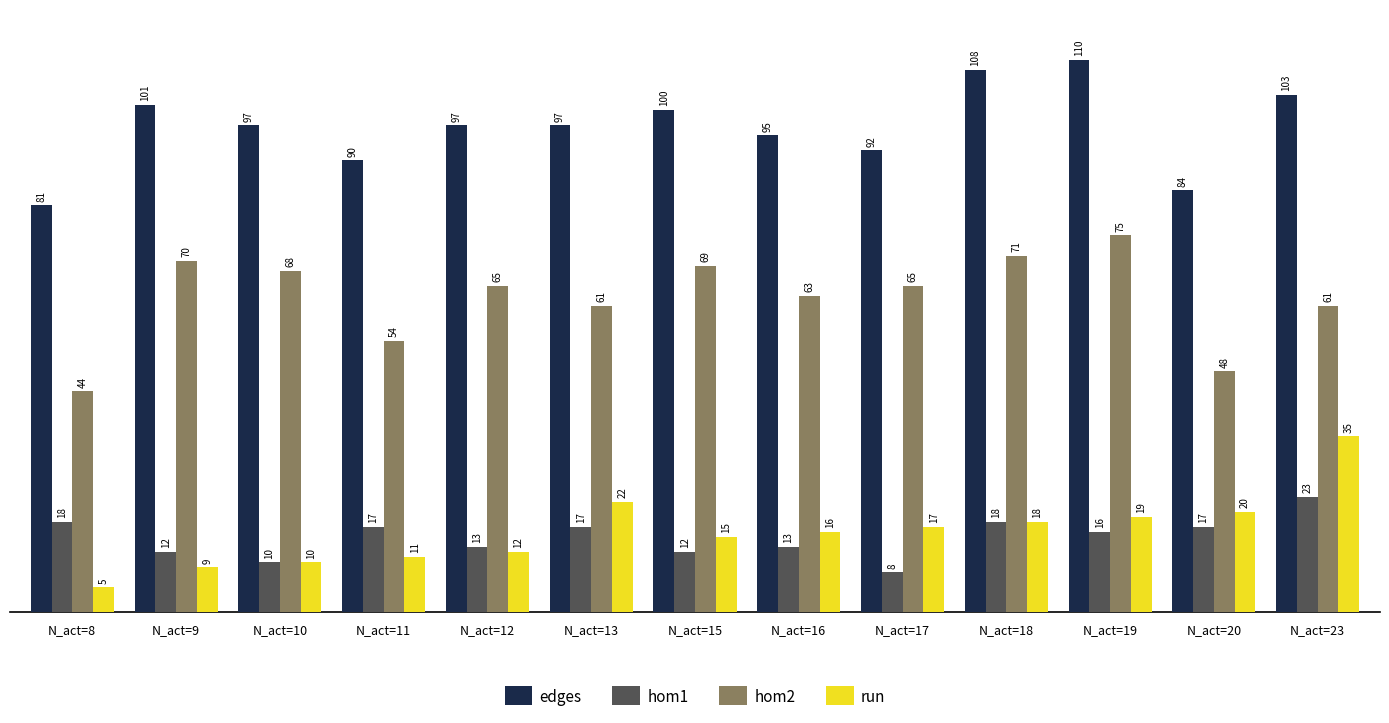

How many data points does each series have?

13